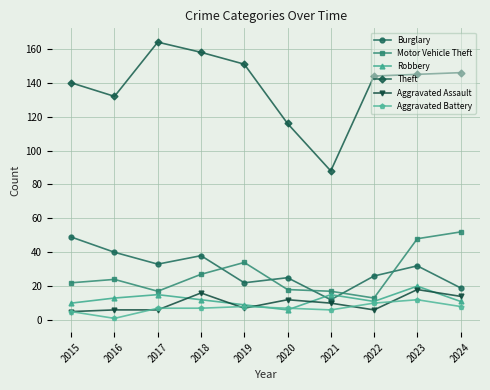

What is the value of the Motor Vehicle Theft point at the 9th from the left?

48